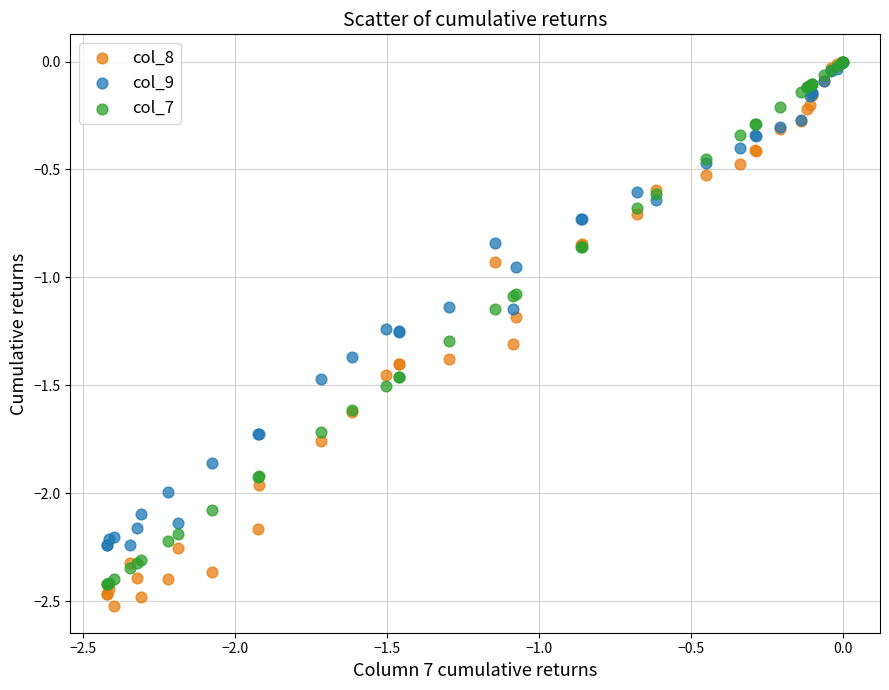

What are all the series names shown in the legend?

col_8, col_9, col_7